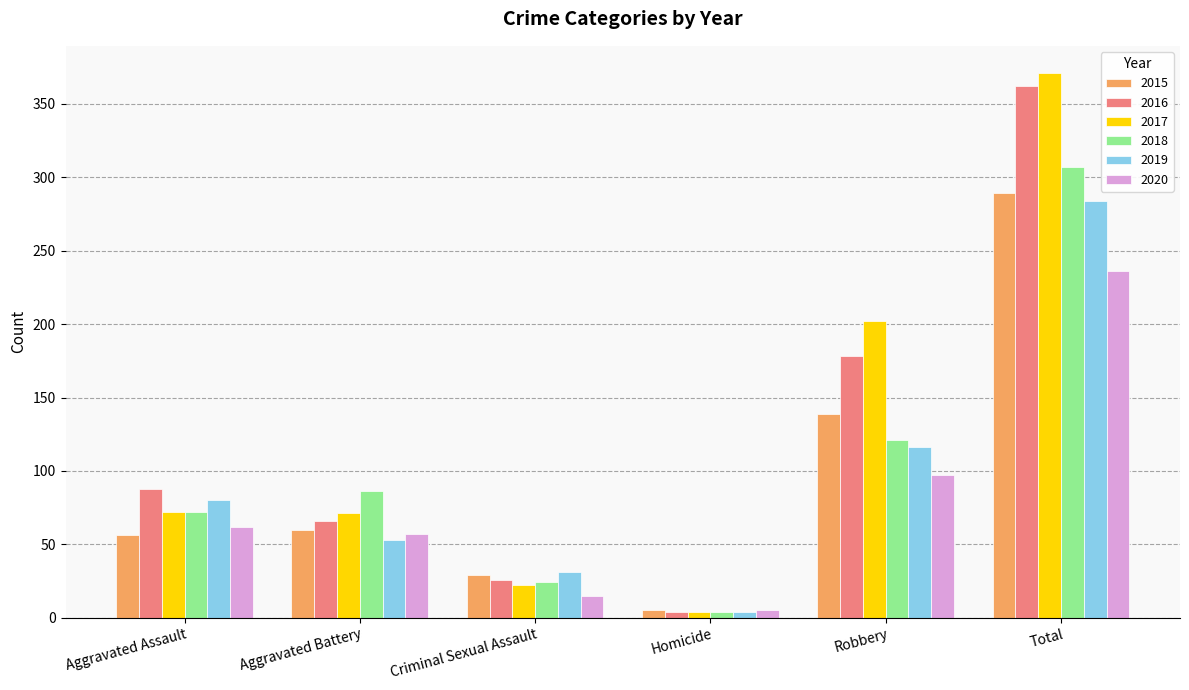

What value does the 2018 series have at Aggravated Battery?

86